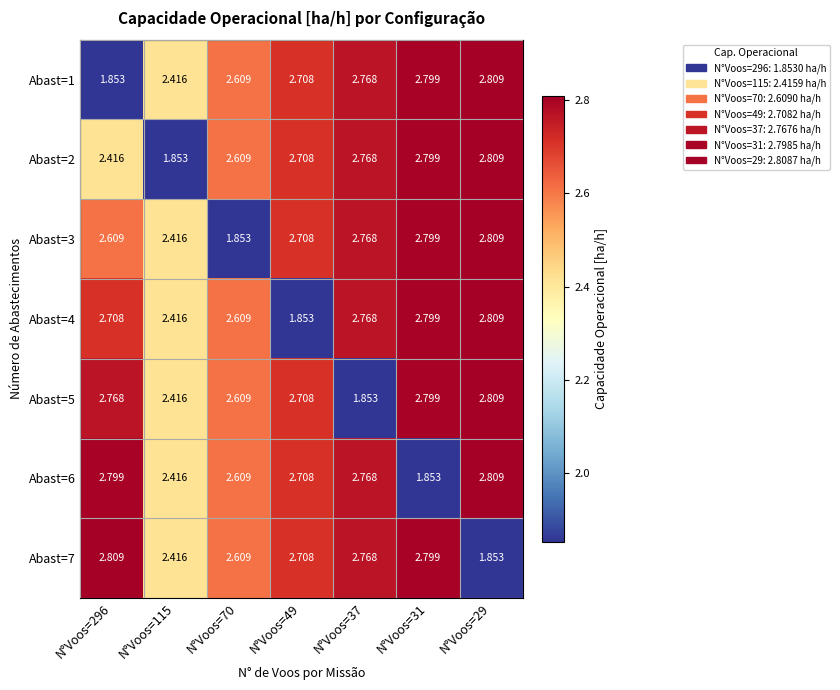

Is the value of Abast=1 at N°Voos=115 greater than the value of Abast=4 at N°Voos=31?

No